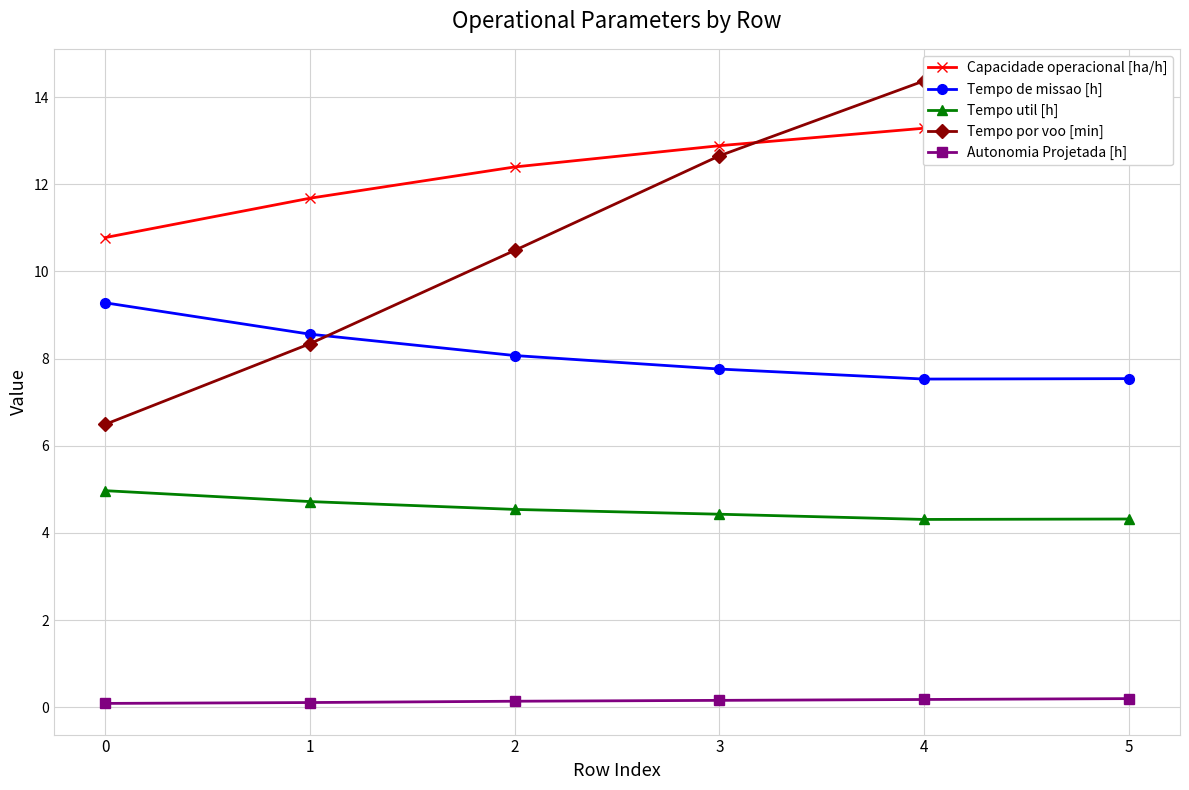

What is the value of the Tempo de missao [h] point at the 4th from the left?

7.8